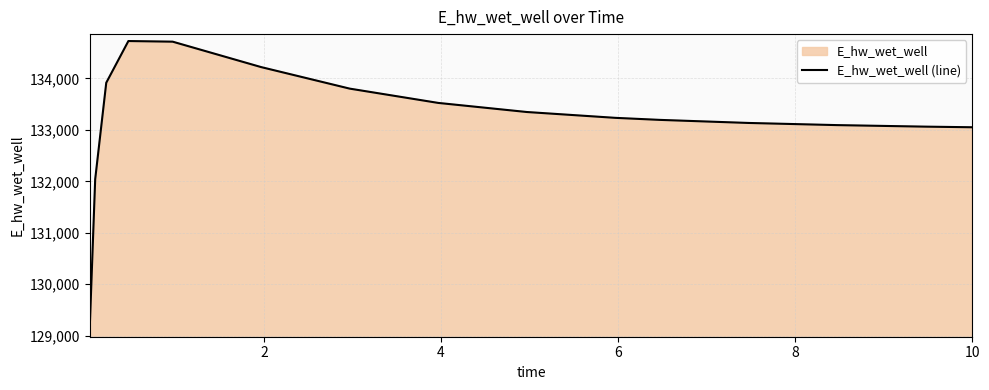

What is the smallest value displayed?

129107.4